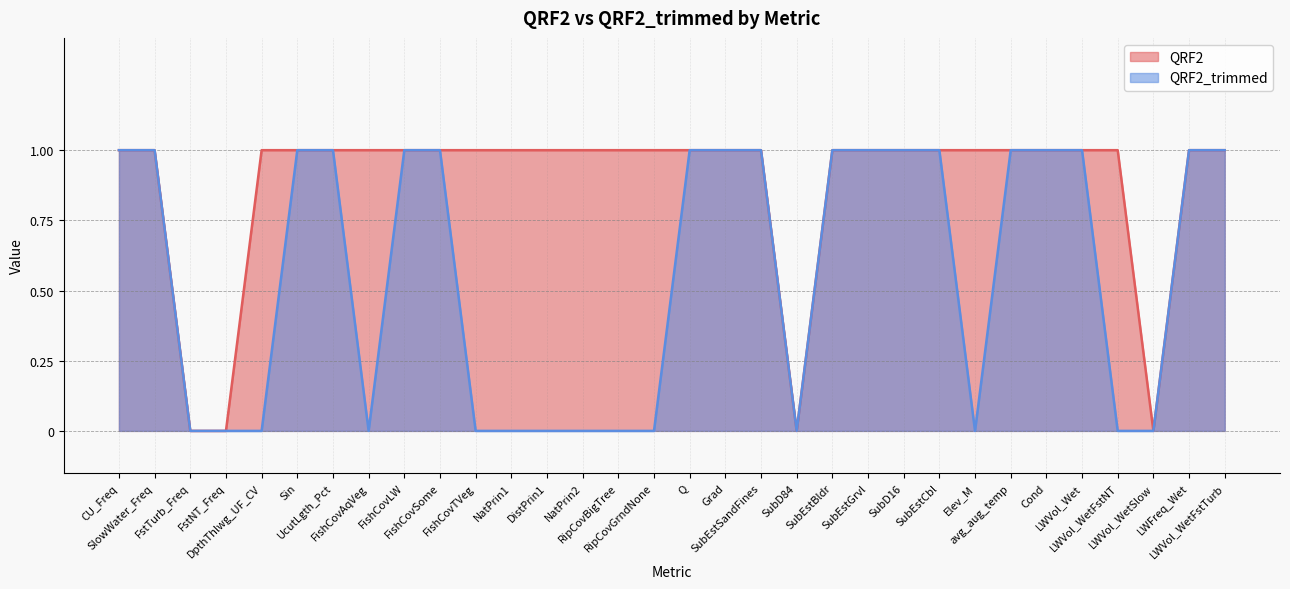

True or false: QRF2_trimmed and QRF2 cross at least once.

False